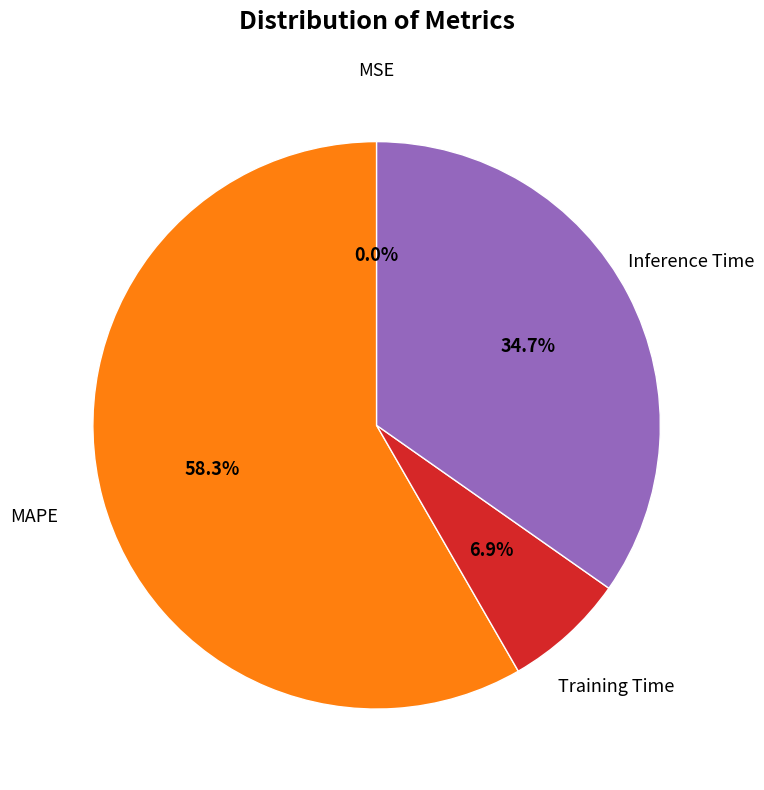

Is it true that MAPE is 53% of the pie?

False